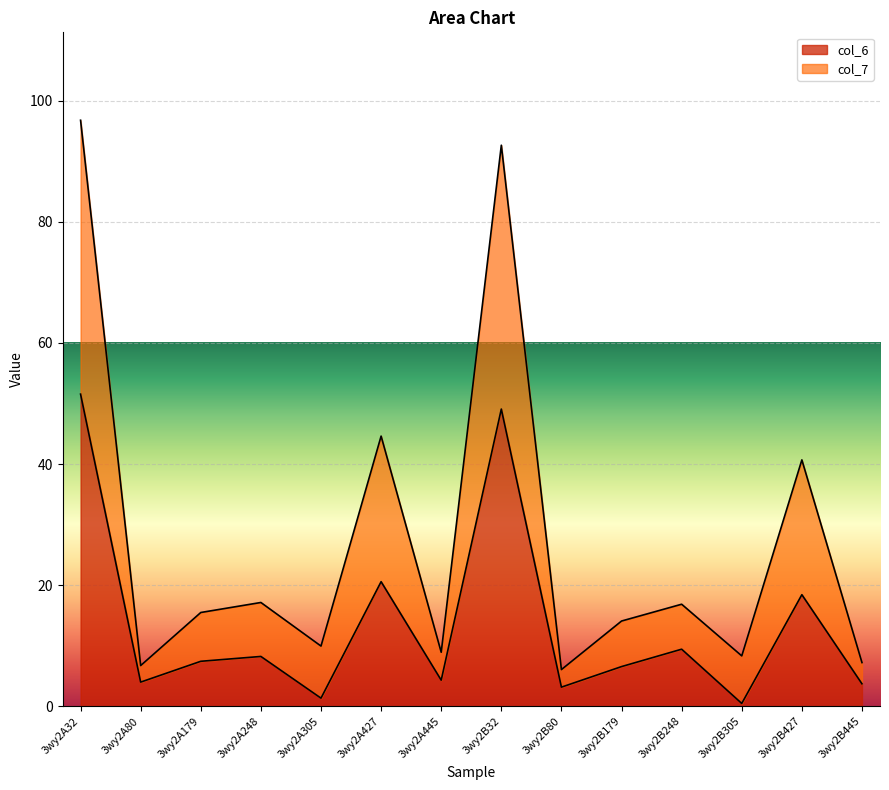

Reading right to left, extract all data points from this chart.

col_6: 3.7	18.4	0.5	9.4	6.6	3.2	49.1	4.3	20.6	1.3	8.2	7.4	4.0	51.5
col_7: 7.2	40.7	8.3	16.9	14.1	6.1	92.6	8.9	44.6	9.9	17.1	15.5	6.7	96.8